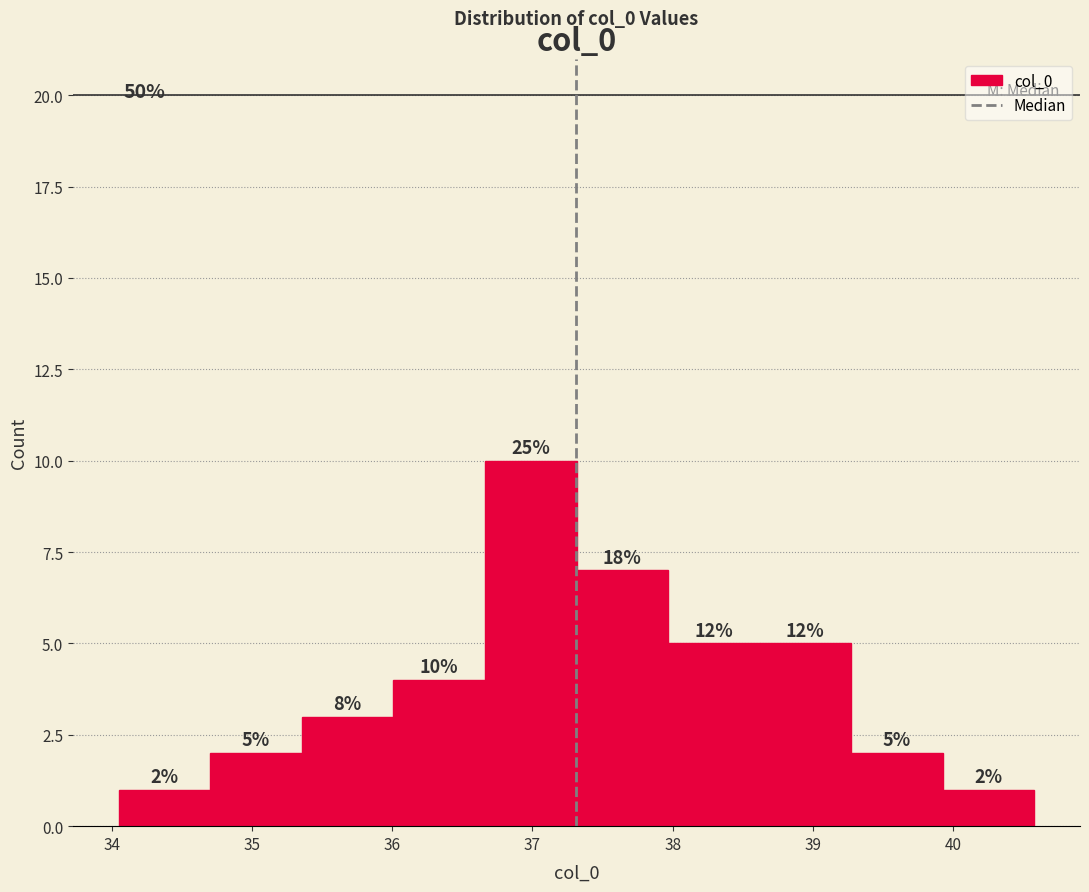

Which range on the x-axis has the tallest bar?

36.7 to 37.3